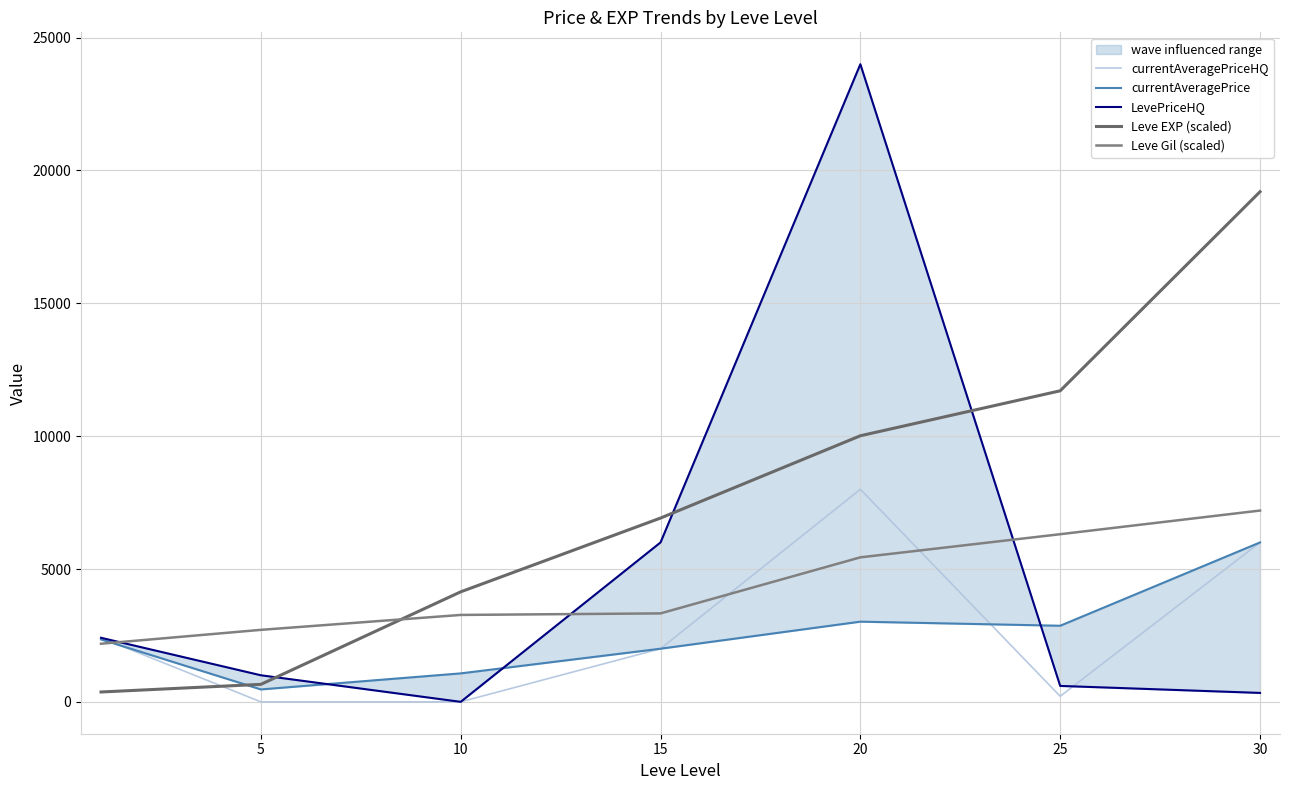

How many intersections are there between Leve Gil (scaled) and currentAveragePrice?

1